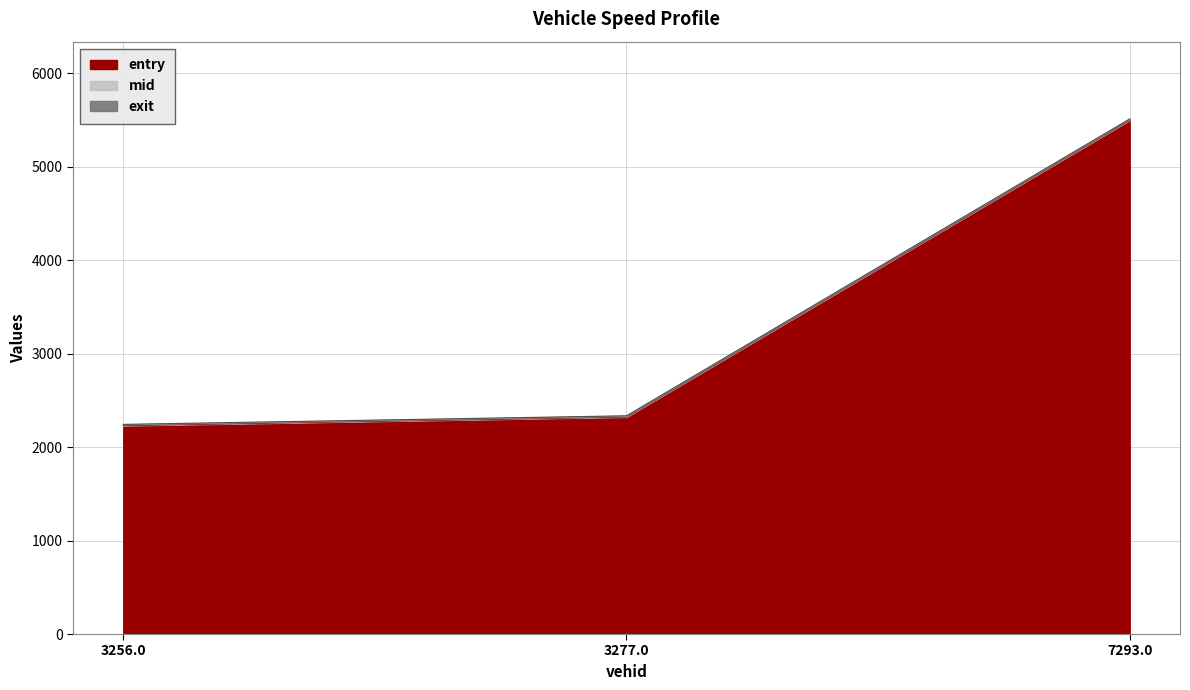

What is the total value across all series at 7293.0?

5511.0